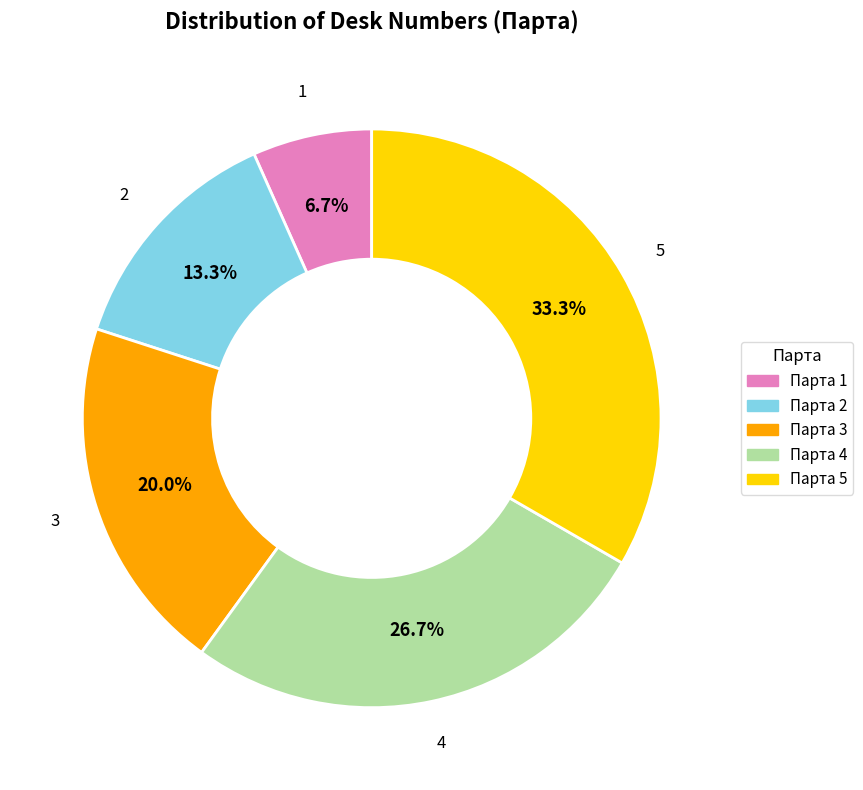

Which slice is the smallest?

Парта 1